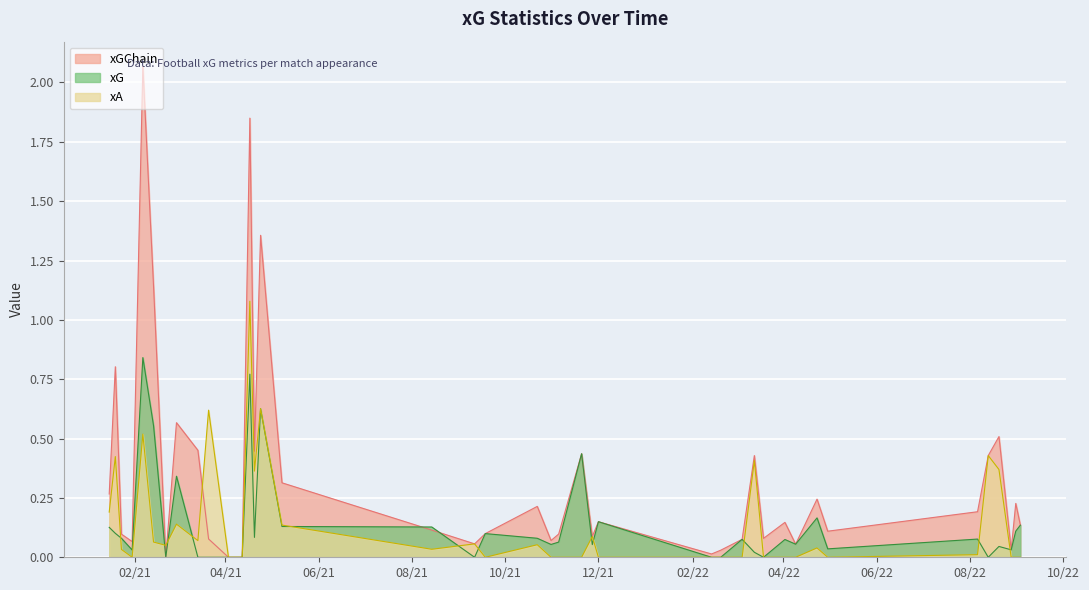

Where is the first local minimum for xGChain?

2